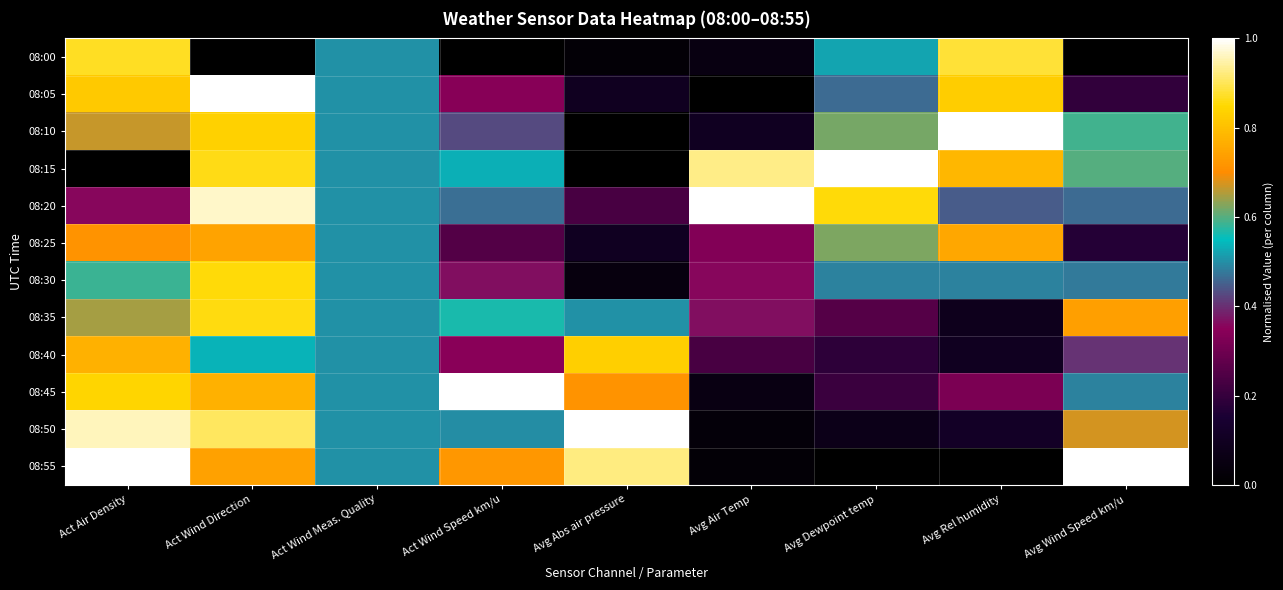

Count the number of data series in this chart.

12